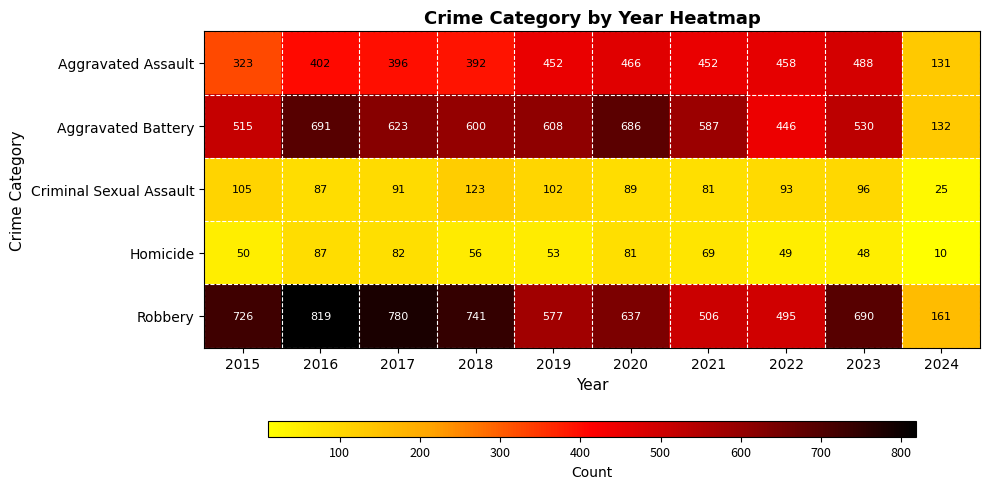

What is the spread (max minus min) of values at 2015?

676